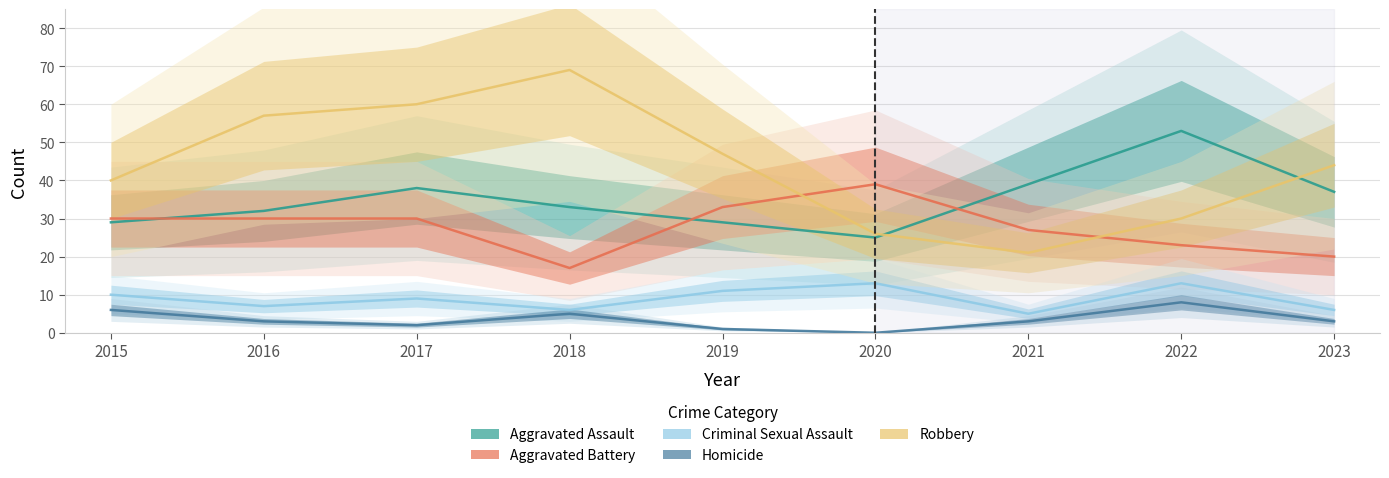

The value of Aggravated Assault at 2023 is 37. True or false?

True